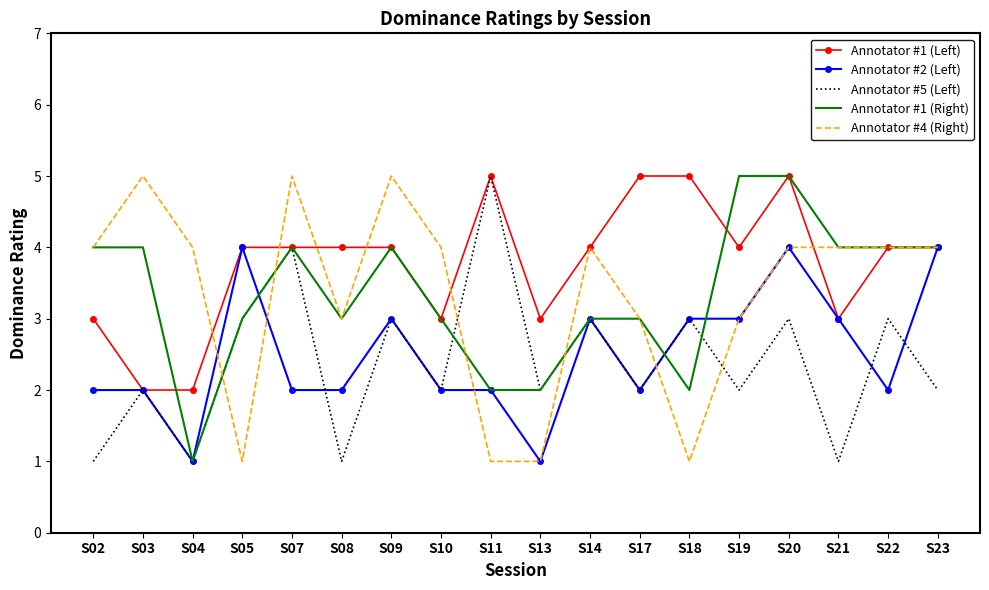

The Annotator #1 (Left) series shows 4 at S09. True or false?

True